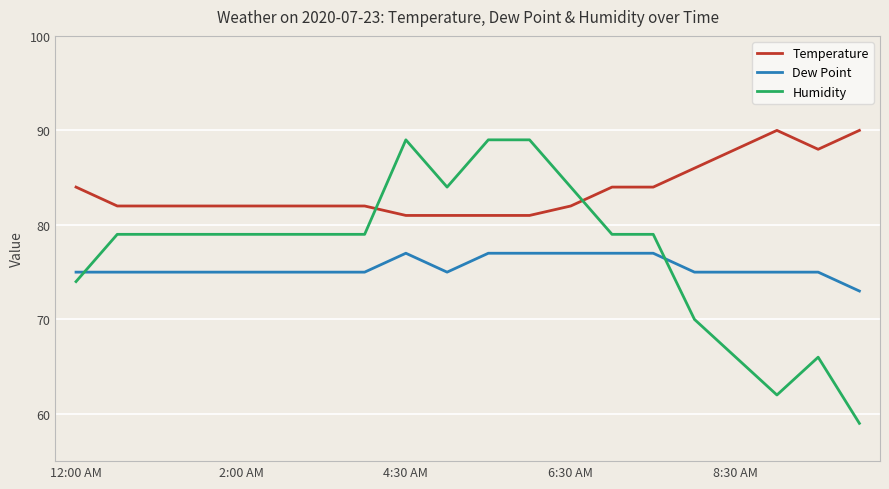

What is the difference between the maximum and minimum values in the Humidity series?

30